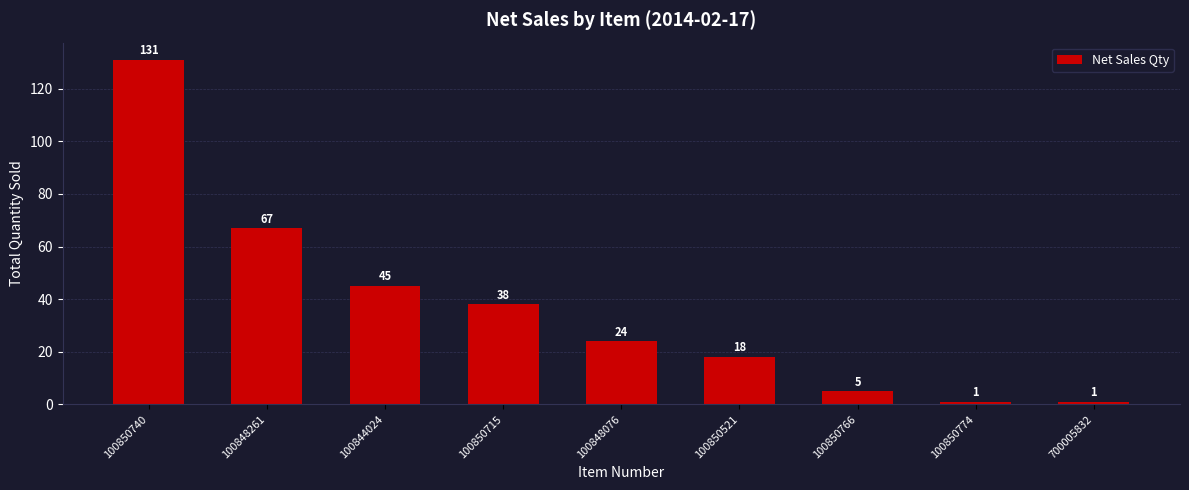

What is the label of the 5th bar from the right?

100848076